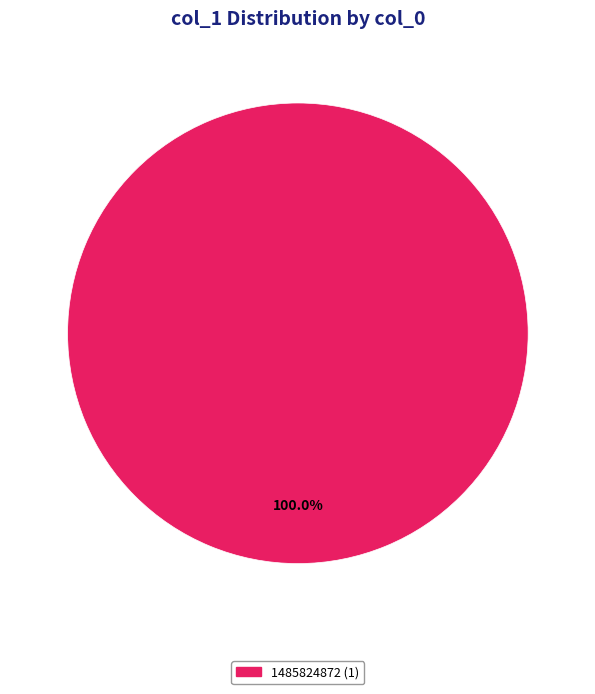

Does any single category account for the majority?

Yes